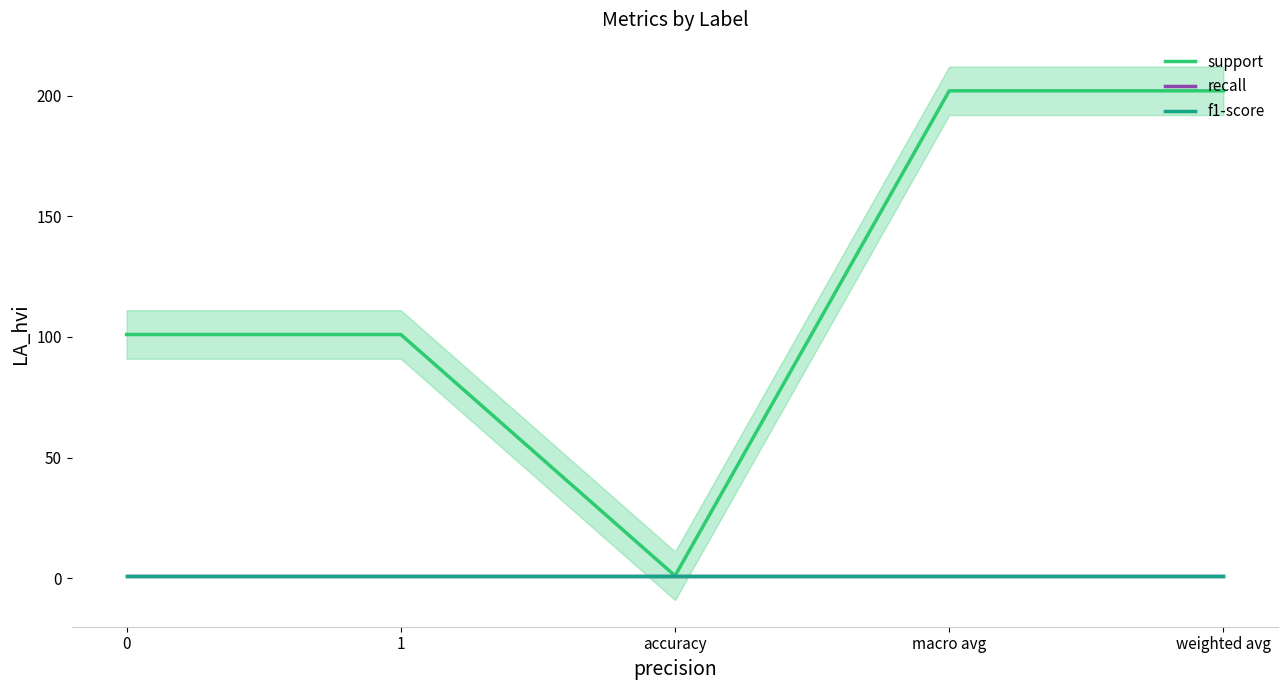

The value of recall at 1 is 1. True or false?

True